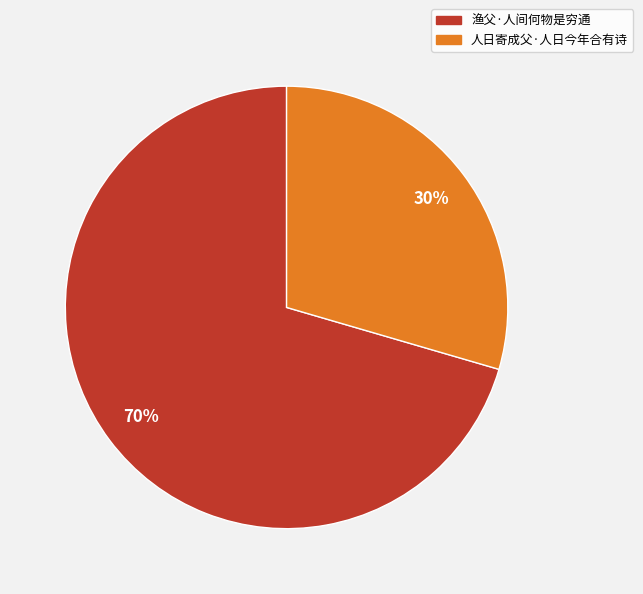

To the nearest percent, what portion does 人日寄成父·人日今年合有诗 represent?

30%